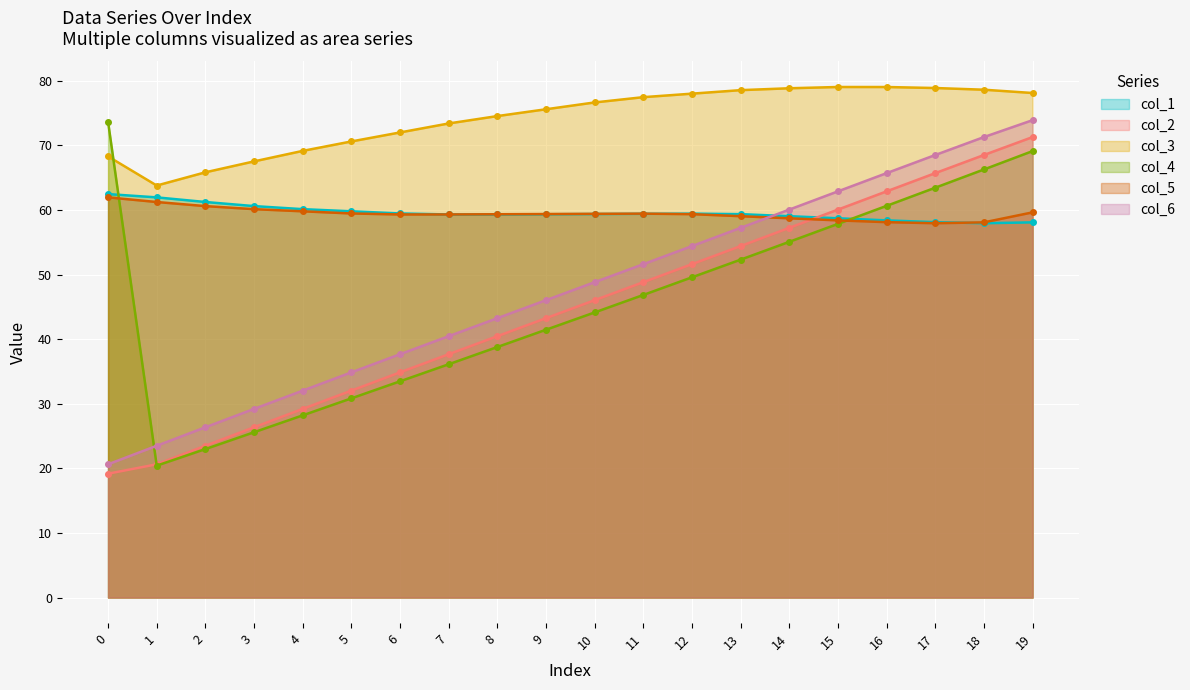

What is the smallest value displayed?

19.2